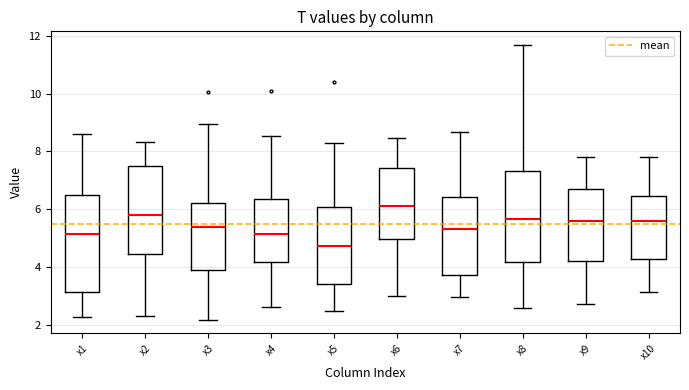

Reading left to right, transcribe this box plot: for each box, give where its median line is, the range the box spans, and where its two whiskers end, as read against the y-axis. The values are not printed on the chart, so give them approximately, as read against the axis.

x1: median 5.2, box 3.2 to 6.4, whiskers 2.2 to 8.6
x2: median 5.8, box 4.4 to 7.4, whiskers 2.2 to 8.4
x3: median 5.4, box 3.8 to 6.2, whiskers 2.2 to 9.0
x4: median 5.2, box 4.2 to 6.4, whiskers 2.6 to 8.6
x5: median 4.8, box 3.4 to 6.0, whiskers 2.4 to 8.2
x6: median 6.2, box 5.0 to 7.4, whiskers 3.0 to 8.4
x7: median 5.4, box 3.8 to 6.4, whiskers 3.0 to 8.6
x8: median 5.6, box 4.2 to 7.4, whiskers 2.6 to 11.6
x9: median 5.6, box 4.2 to 6.6, whiskers 2.8 to 7.8
x10: median 5.6, box 4.2 to 6.4, whiskers 3.2 to 7.8